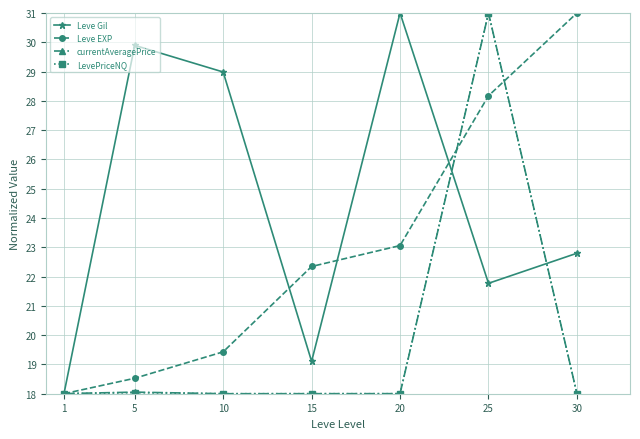

What is the spread (max minus min) of values at 10?

11.0